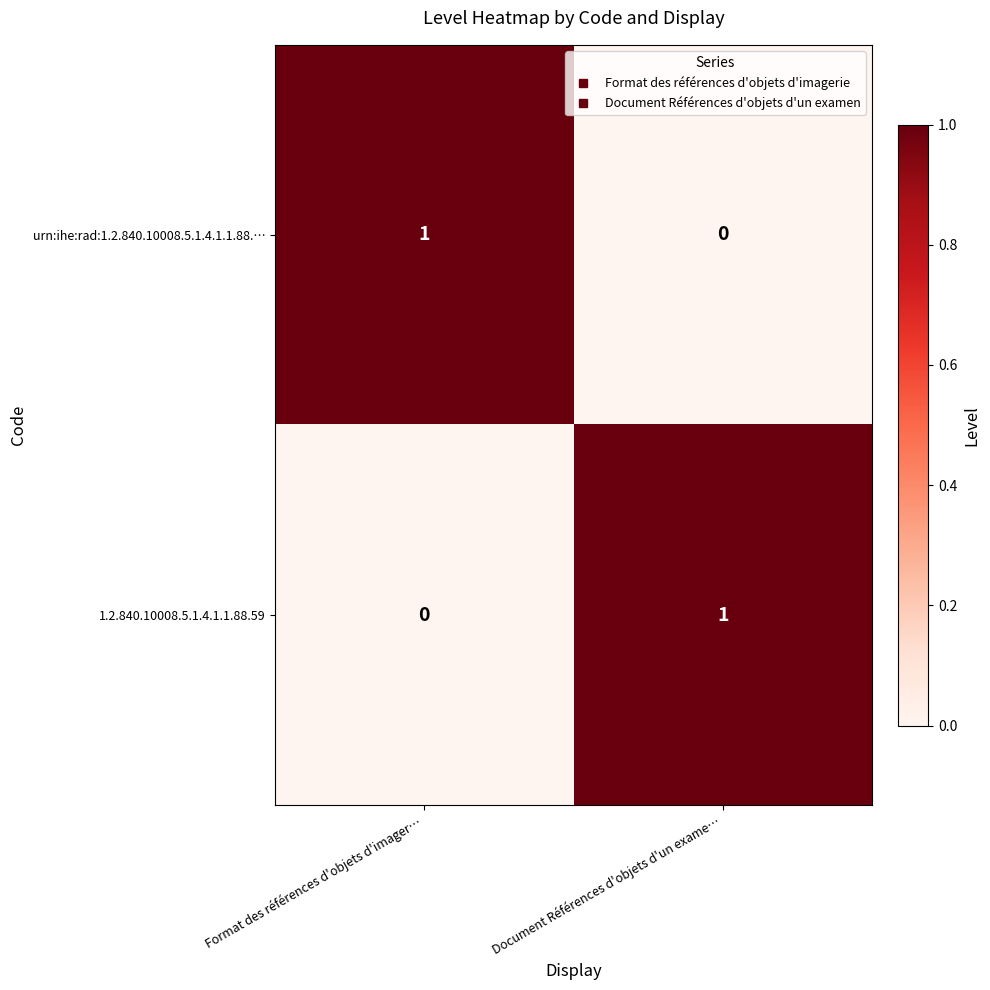

Rank the series at Format des références d'objets d'imager… from lowest to highest value.

1.2.840.10008.5.1.4.1.1.88.59, urn:ihe:rad:1.2.840.10008.5.1.4.1.1.88.…